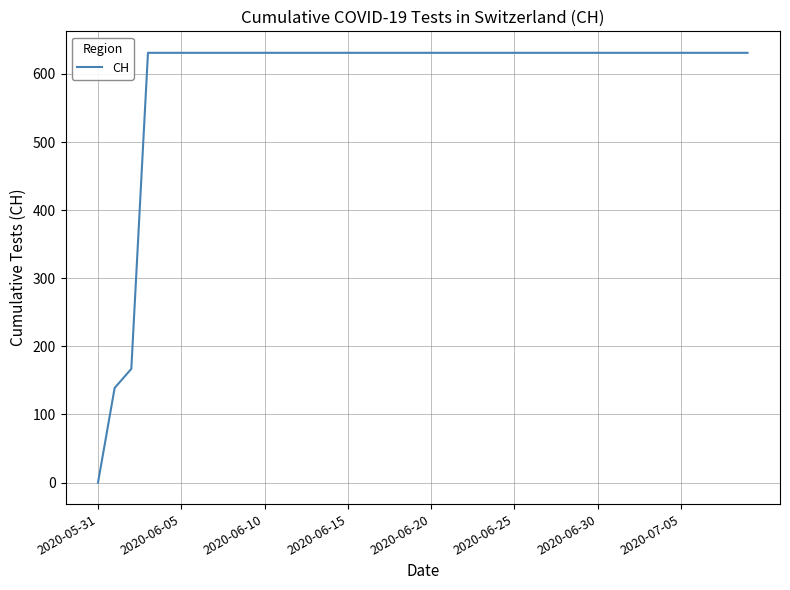

What is the greatest value displayed?

631